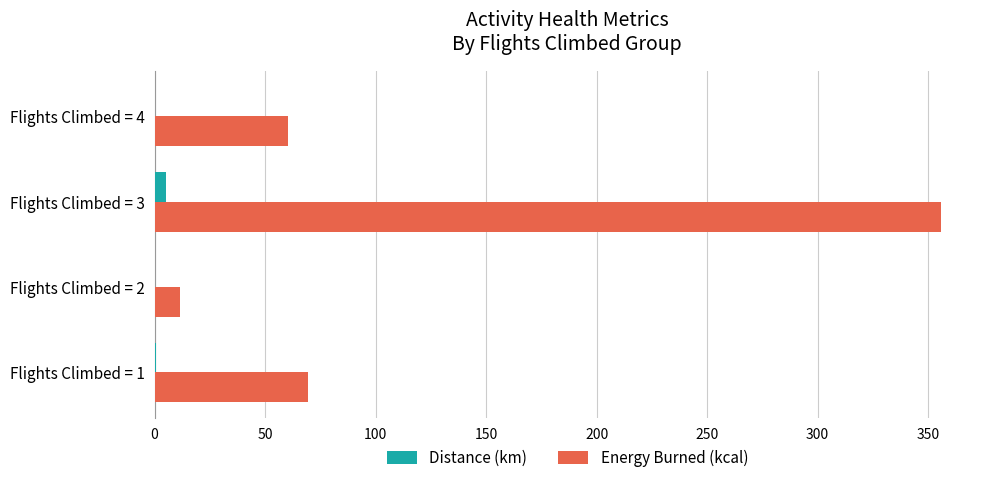

Which category has the highest value across all series?

Flights Climbed = 3